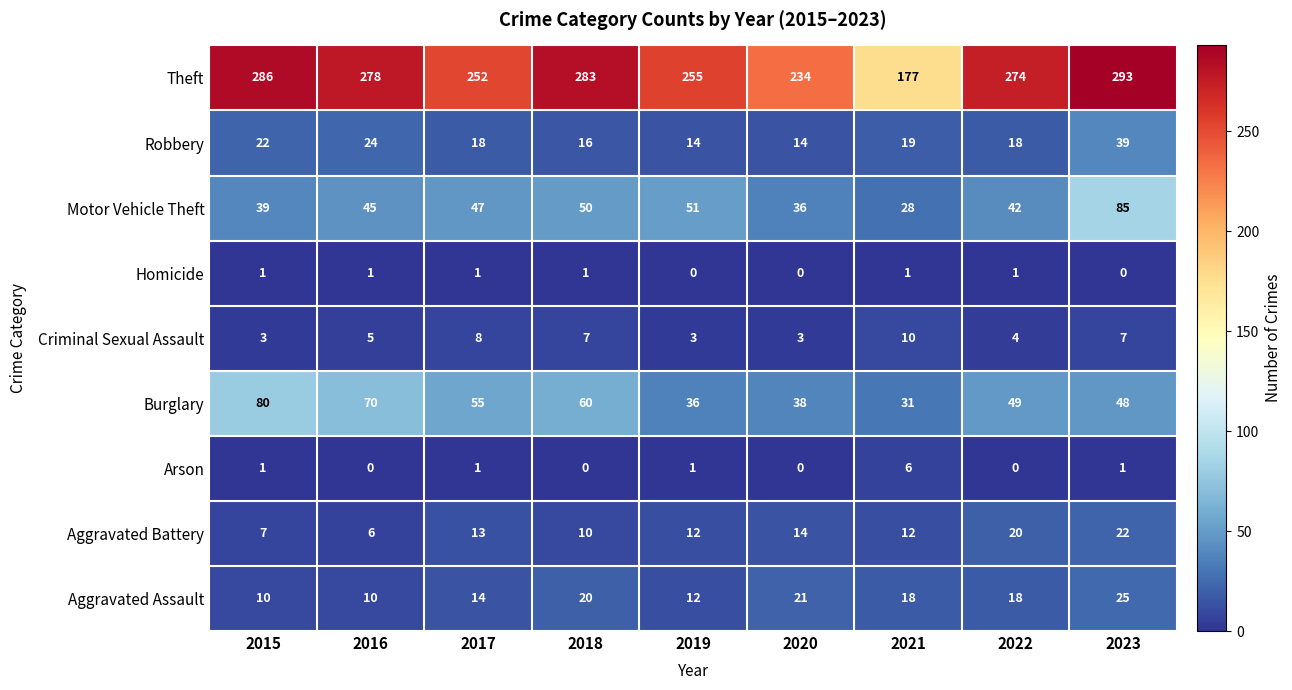

Which series has the largest total across all categories?

Theft